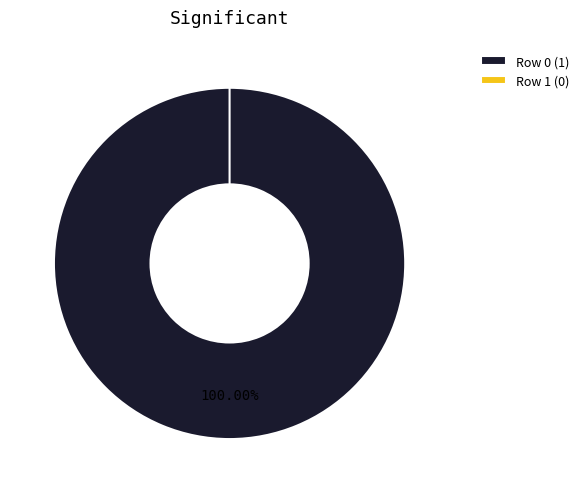

Which category accounts for the majority?

Row 0